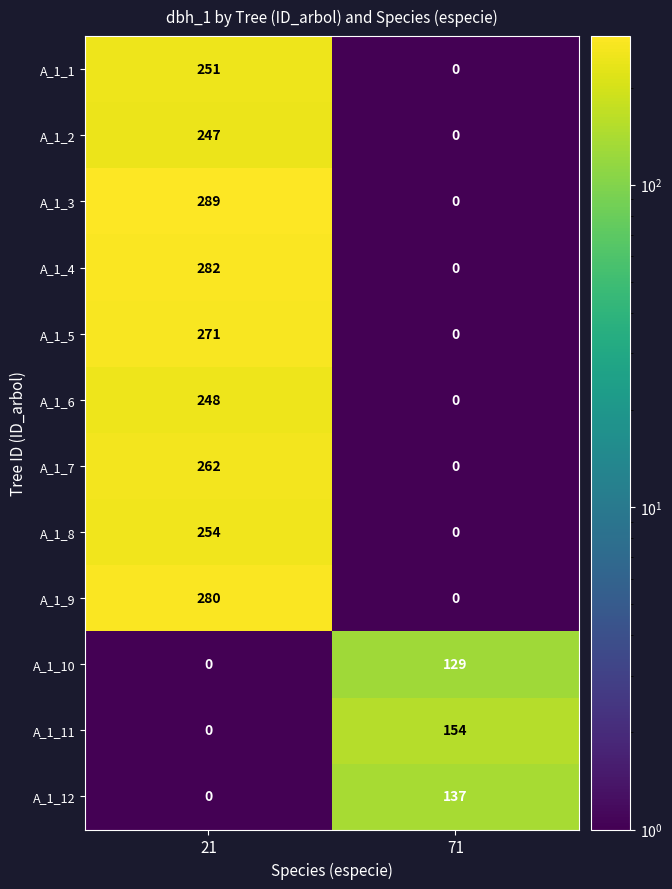

Is it true that A_1_2 equals 0 at 71?

True